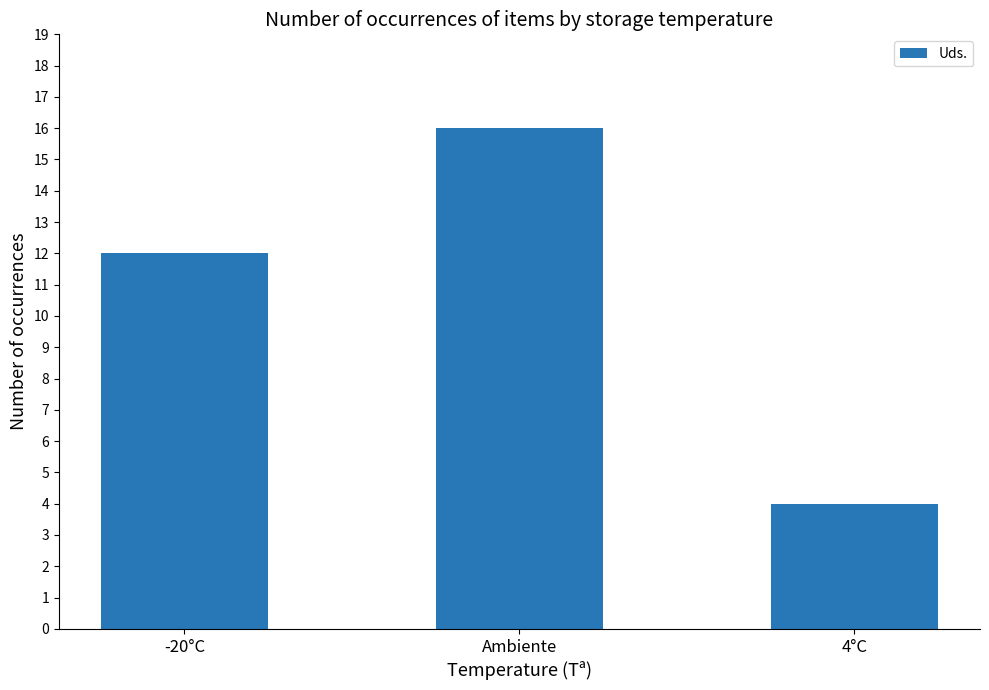

What is the value of the 2nd bar from the left?

16